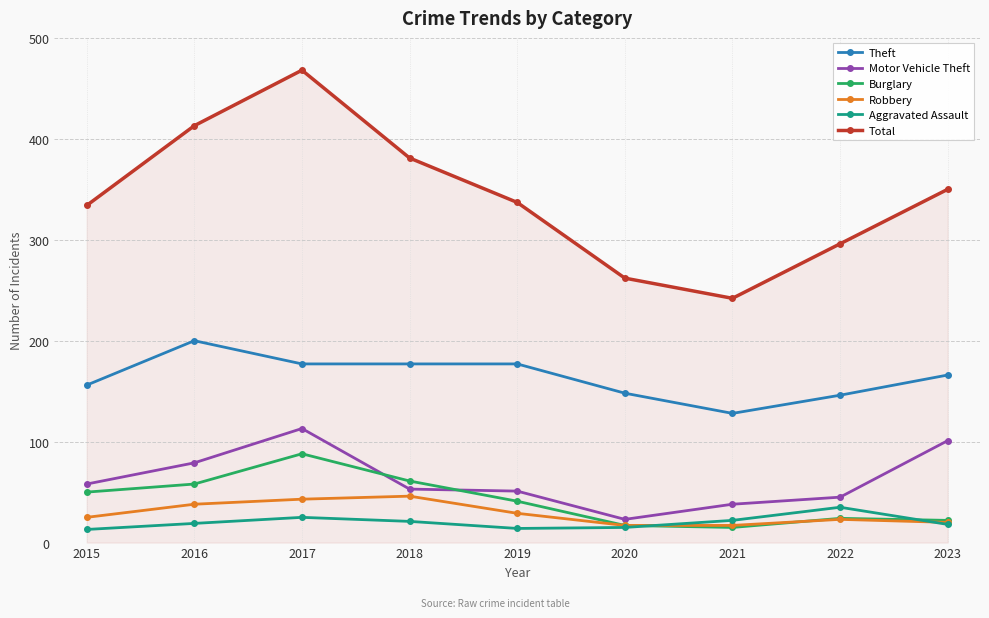

What is the minimum value for Aggravated Assault?

13